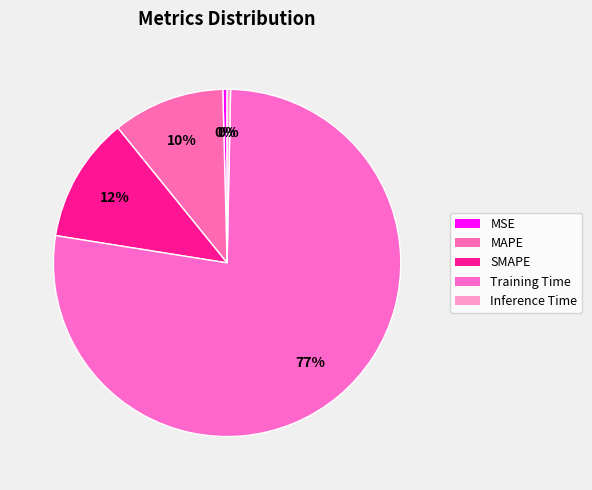

Count the number of slices in the pie.

5